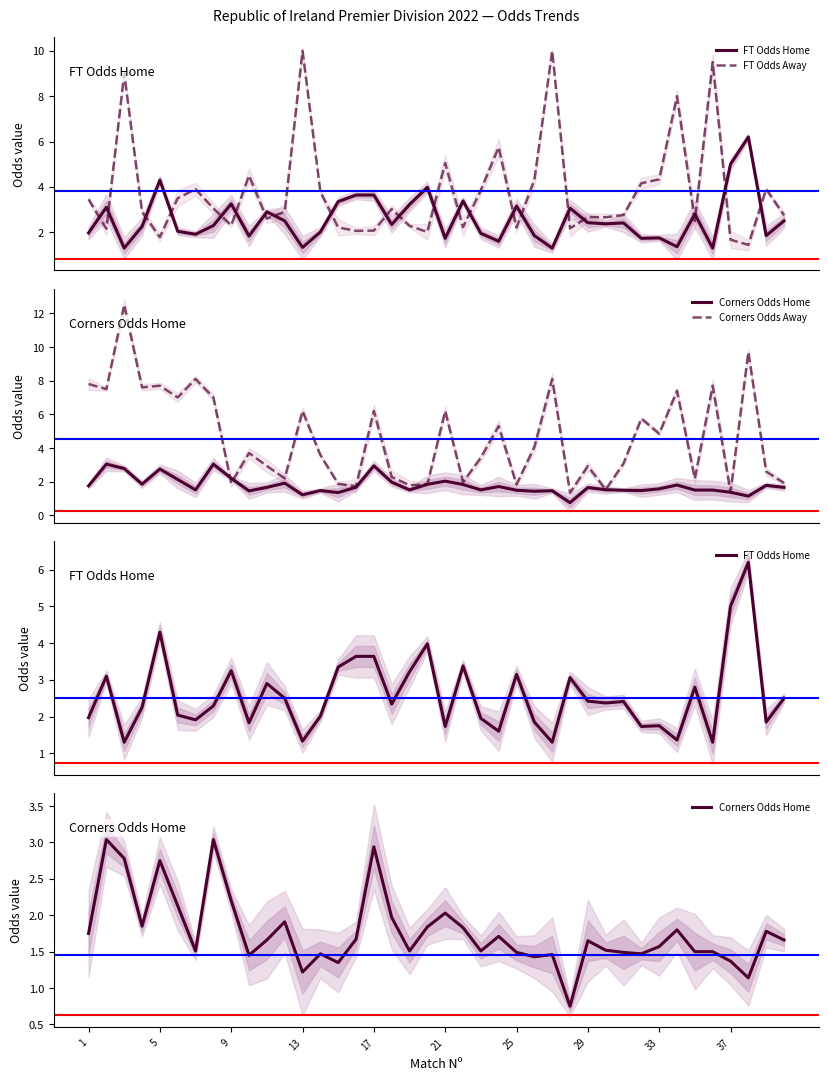

Rank the series at 15 from highest to lowest value.

FT Odds Home, FT Odds Away, Corners Odds Away, Corners Odds Home